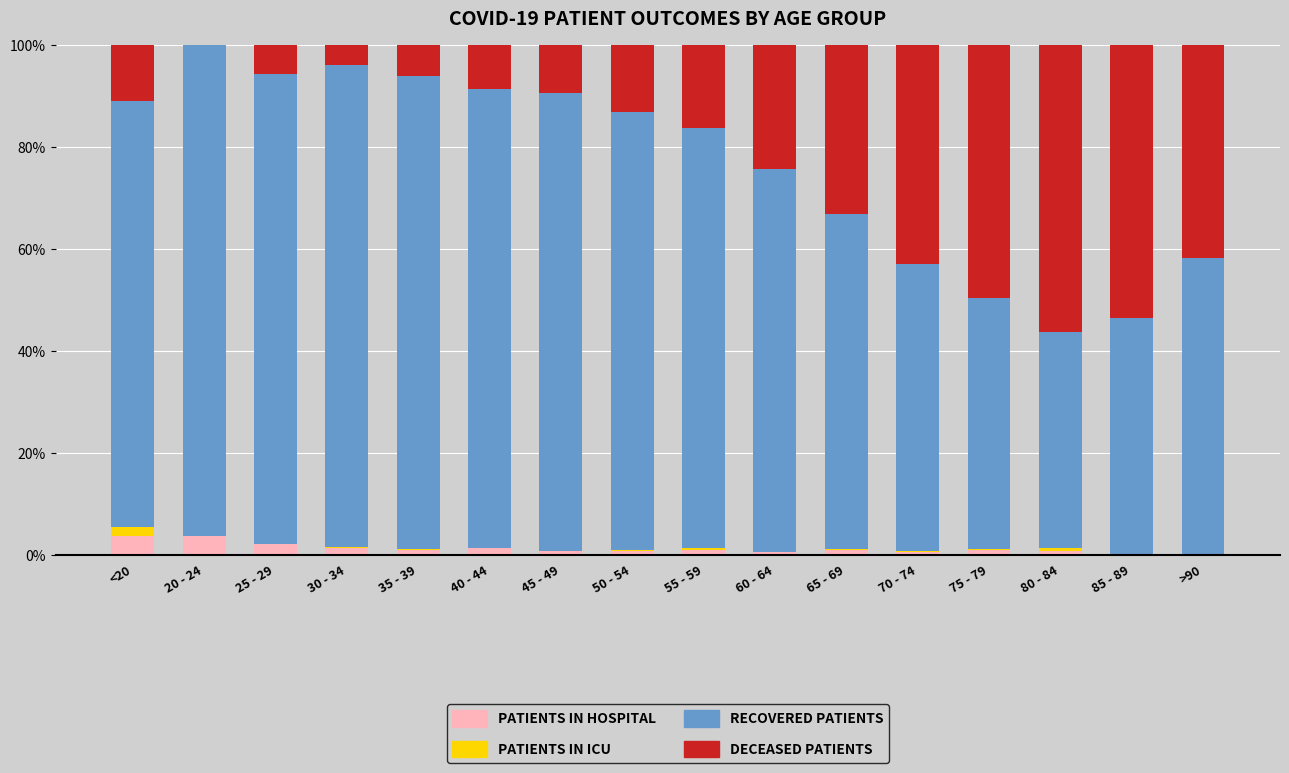

The recovered_patients series shows 116.9 at 60 - 64. True or false?

False